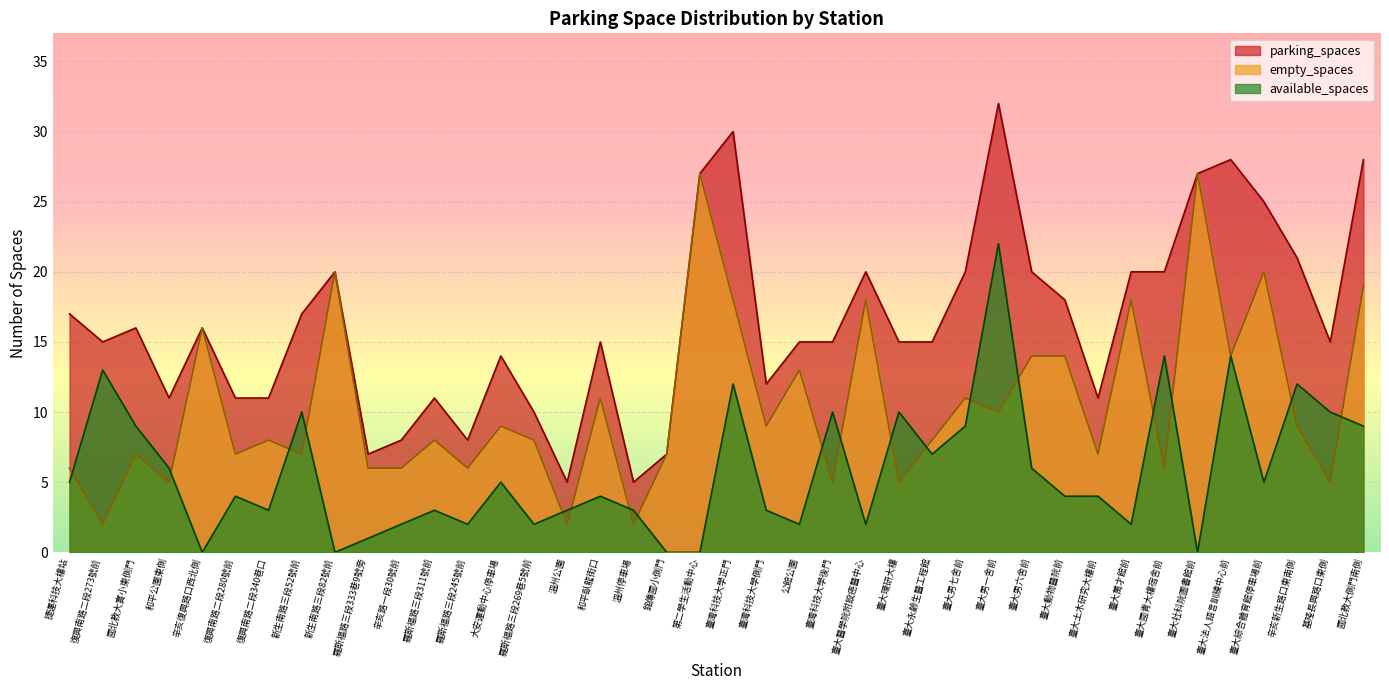

At how many categories does at least one series exceed 2?

40